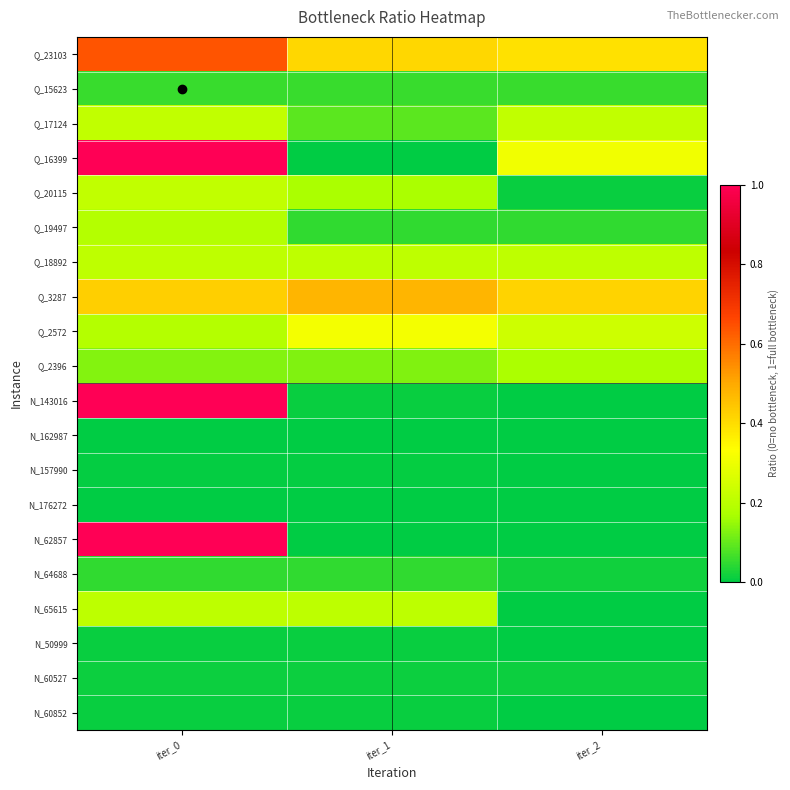

Which series has the largest total across all categories?

Q_23103